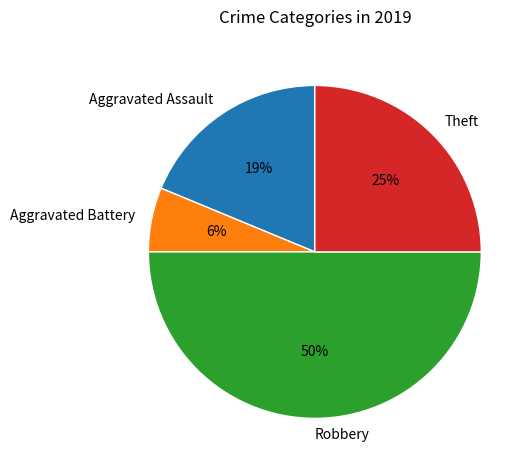

What is the smallest slice in the pie chart?

Aggravated Battery